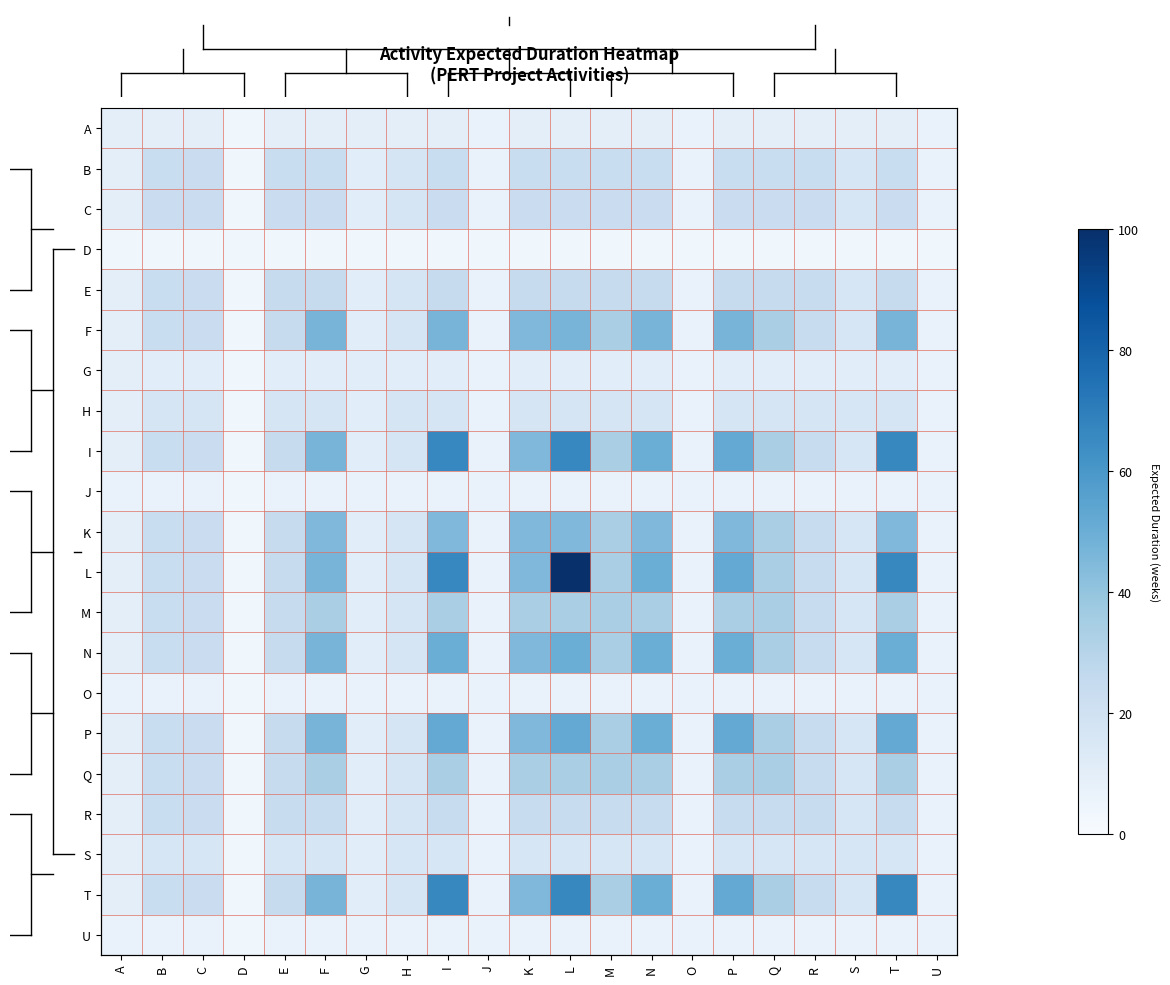

What is the sum of the H values at I and G?

27.5